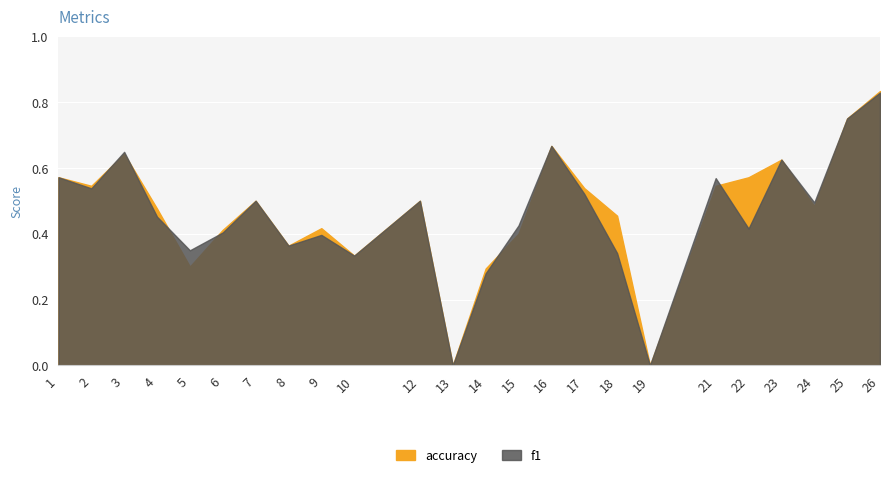

How many interior local valleys does the f1 series have?

8